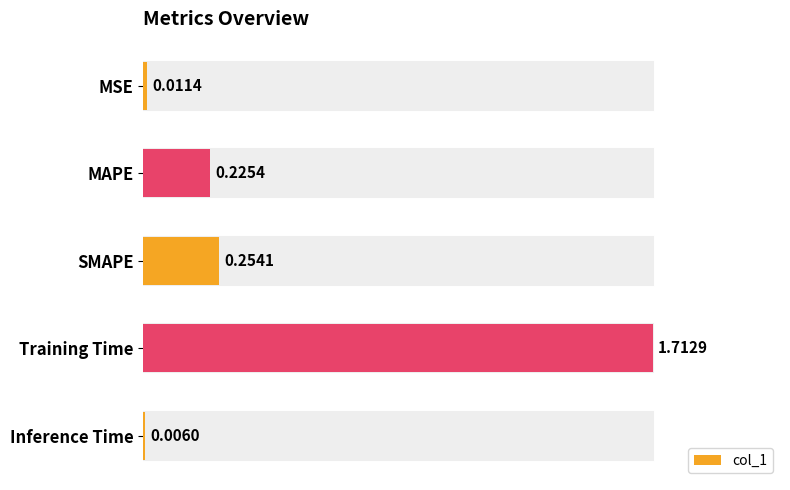

How many distinct data groups are displayed?

1